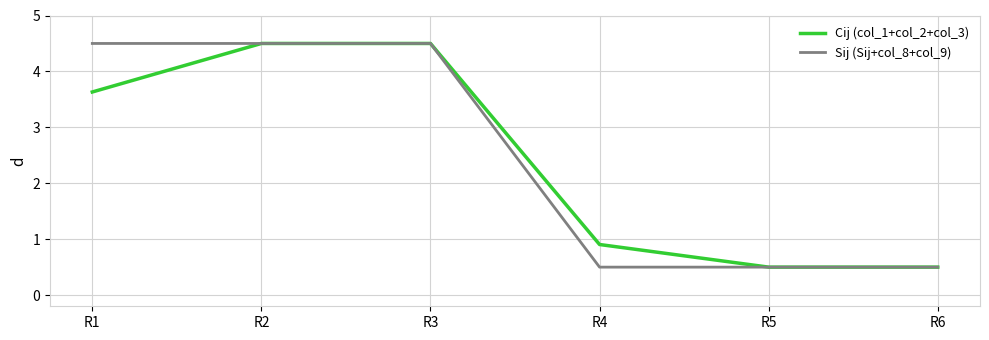

Where does the Cij (col_1+col_2+col_3) series first go above 3?

R1